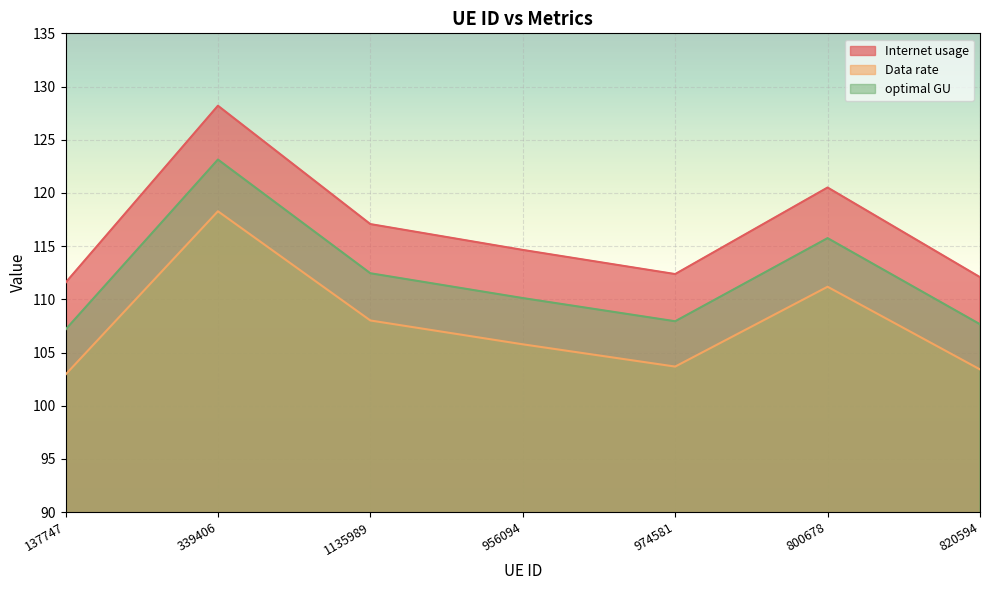

What is the value of the optimal GU point at the 6th from the left?

115.7